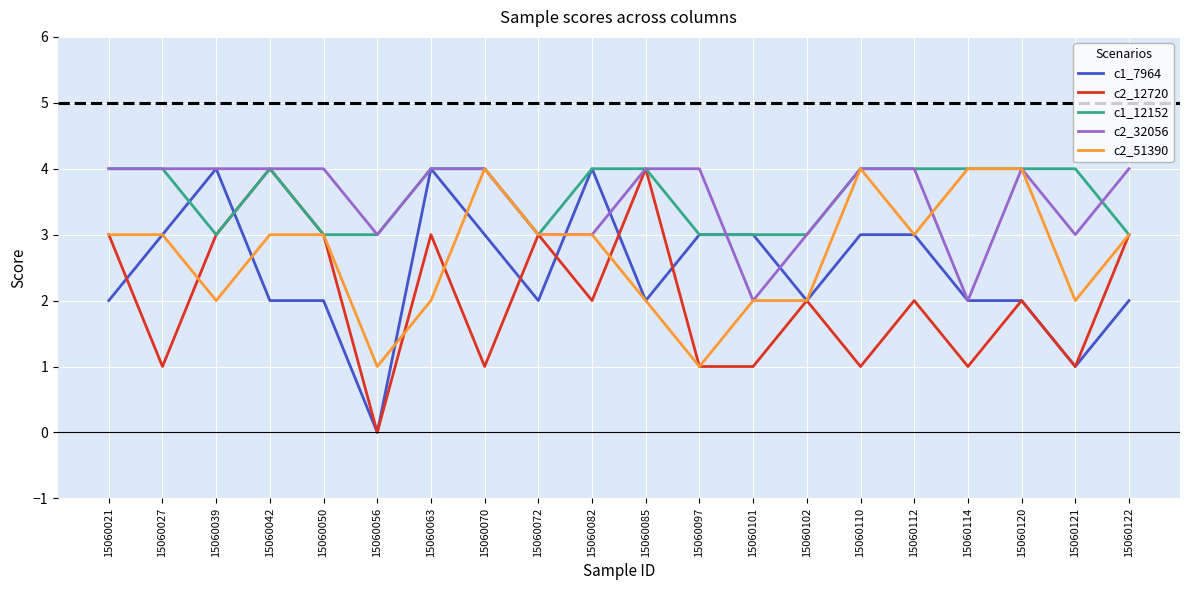

The c1_7964 series shows 4 at 15060110. True or false?

False